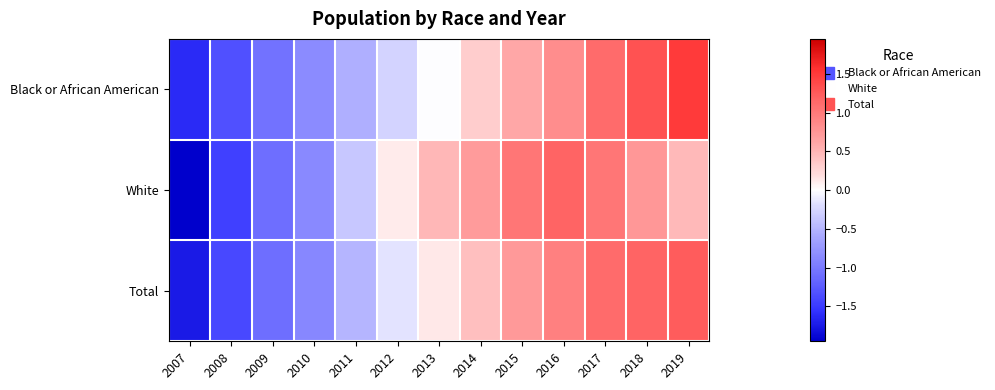

What is the difference between the highest and lowest values at 2013?

0.5